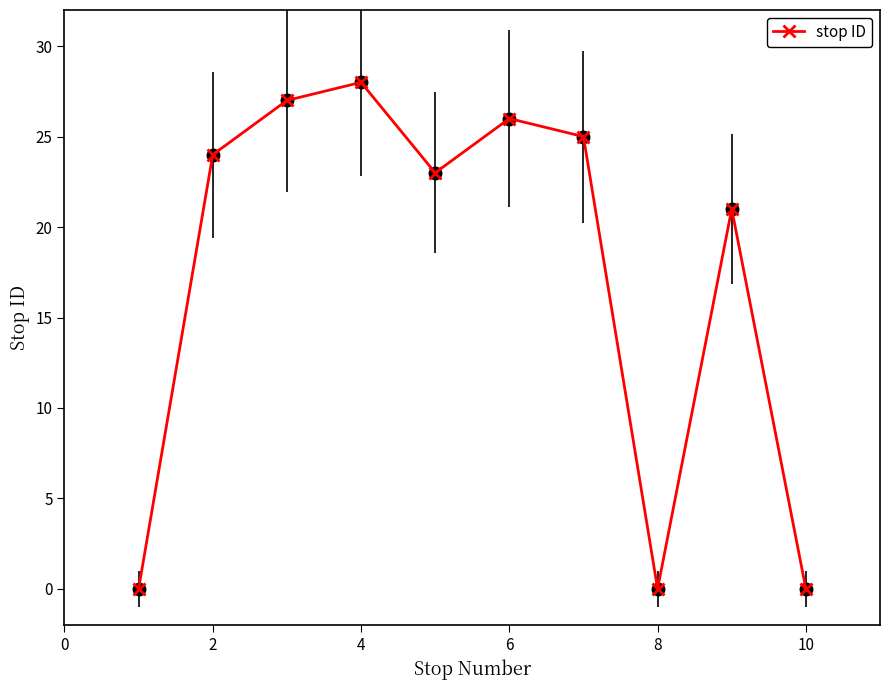

What is the difference between the second highest and minimum values?

27